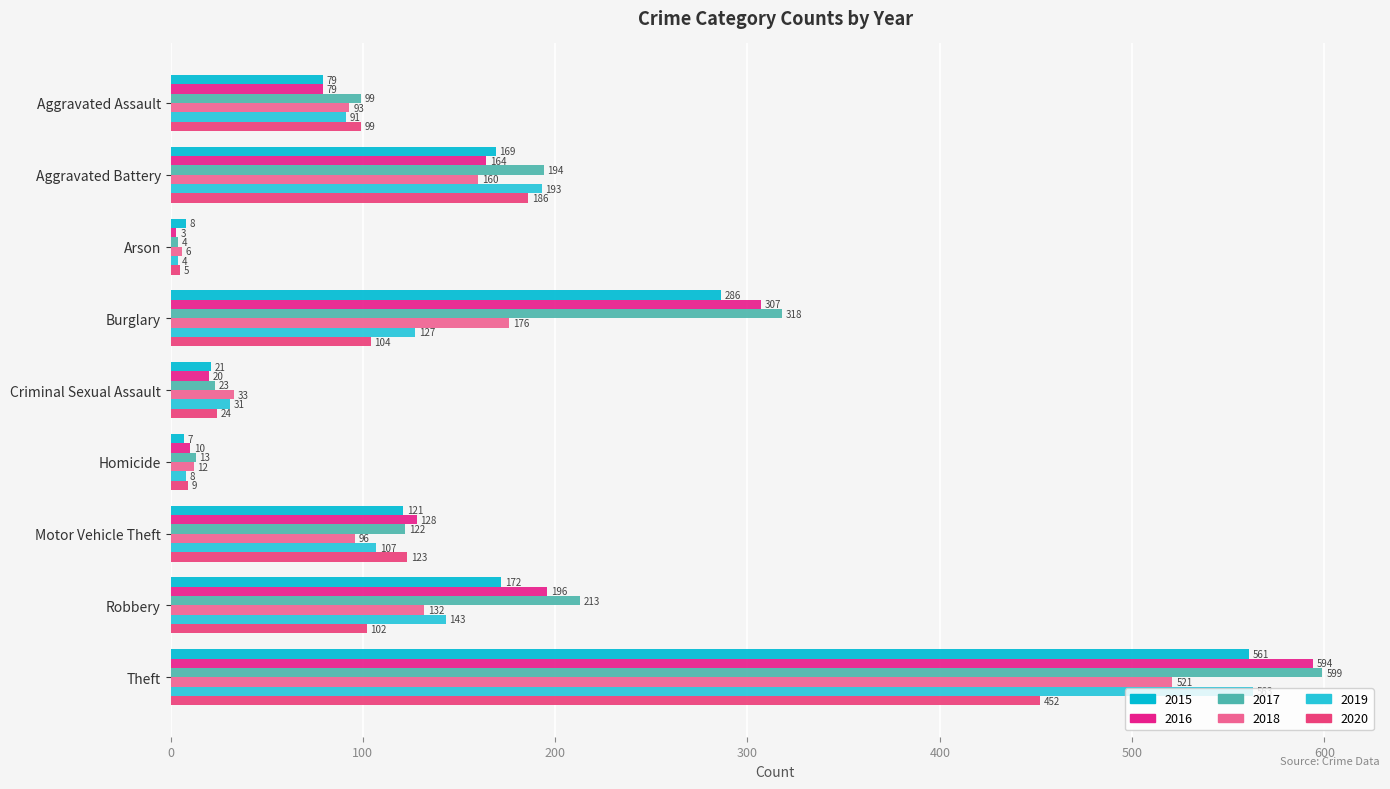

Which series has the largest total across all categories?

2017